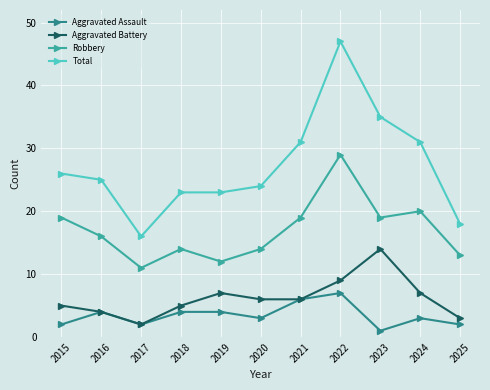

What is the average value of the Robbery series?

17